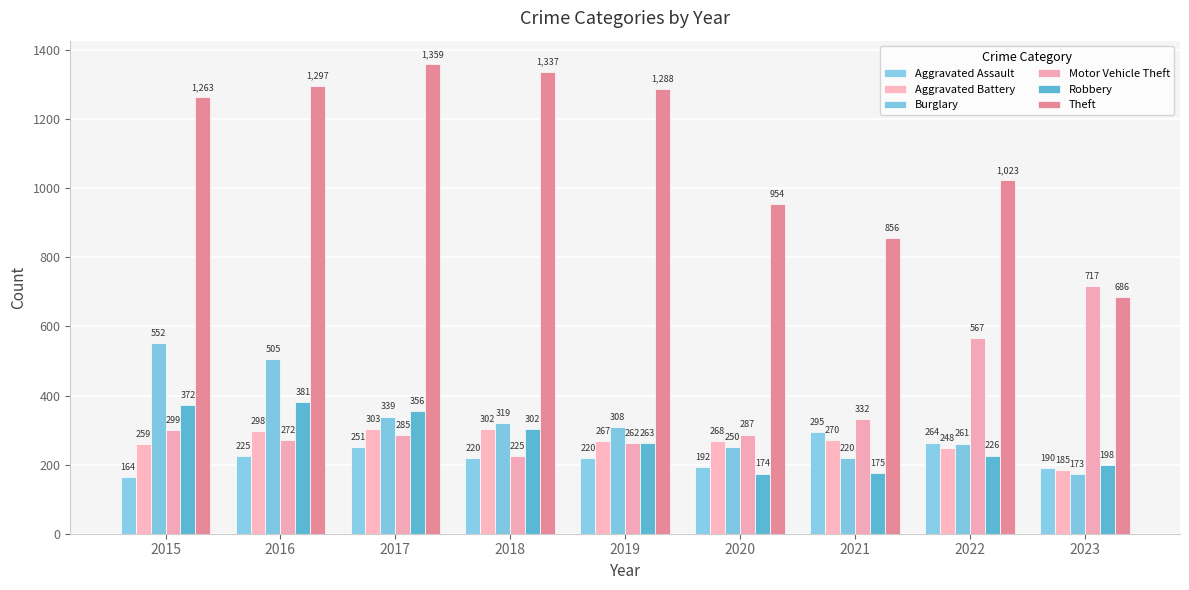

What is the value of the Aggravated Battery bar at the 4th from the left?

302